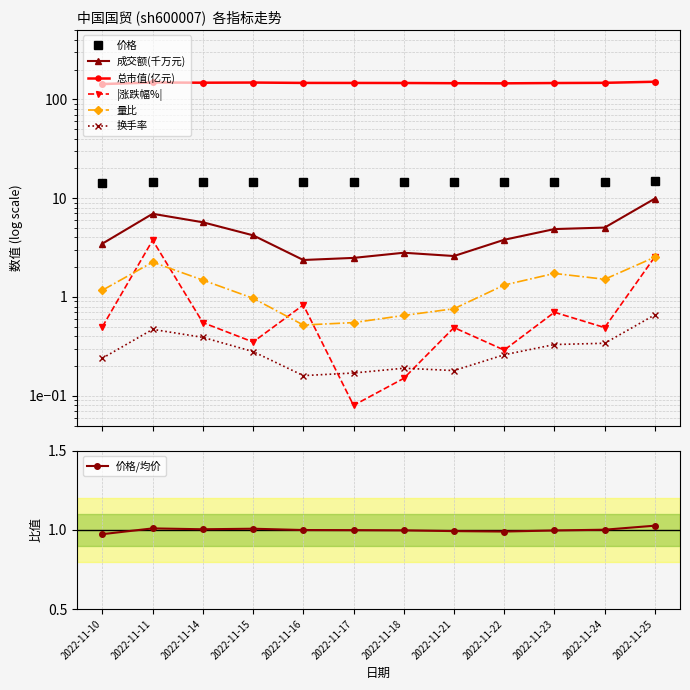

How many lines are shown in the chart?

5